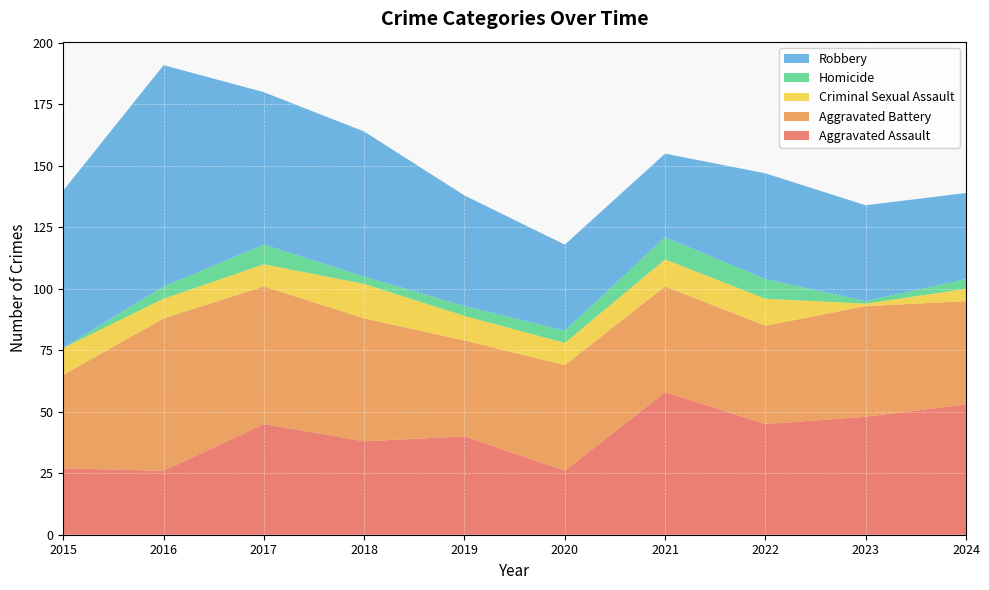

Reading right to left, what are all the values shown in this chart?

Aggravated Assault: 53	48	45	58	26	40	38	45	26	27
Aggravated Battery: 42	45	40	43	43	39	50	56	62	38
Criminal Sexual Assault: 5	1	11	11	9	10	14	9	8	11
Homicide: 4	1	8	9	5	4	3	8	5	0
Robbery: 35	39	43	34	35	45	59	62	90	64